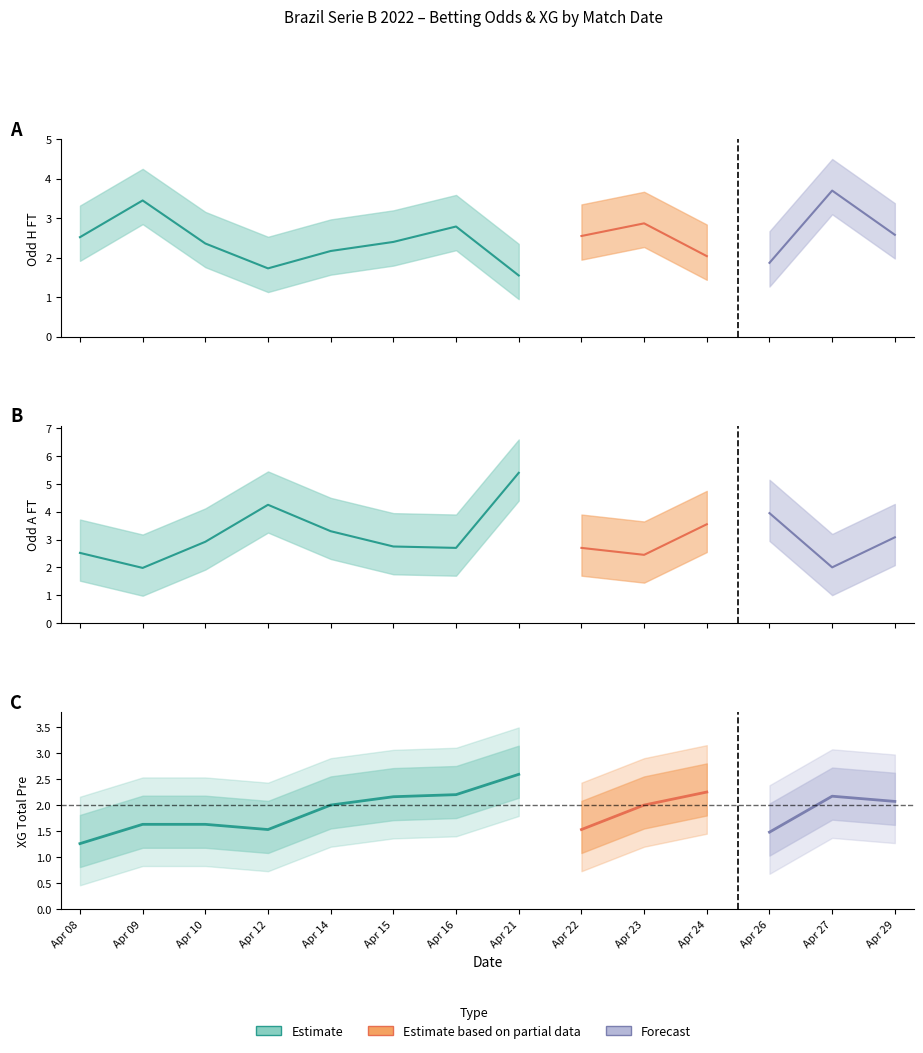

At which category is the sum across all series the highest?

7